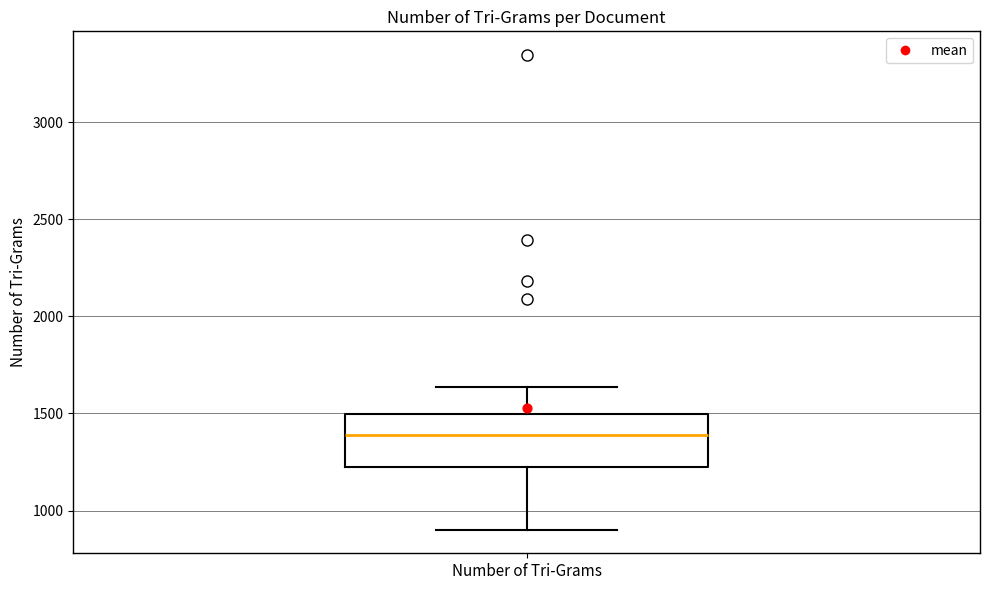

Read this box plot against the y-axis: the position of the median line, the range covered by the box, and the ends of both whiskers. The values are not printed on the chart, so give them approximately, as read against the axis.

median 1400, box 1200 to 1500, whiskers 900 to 1650